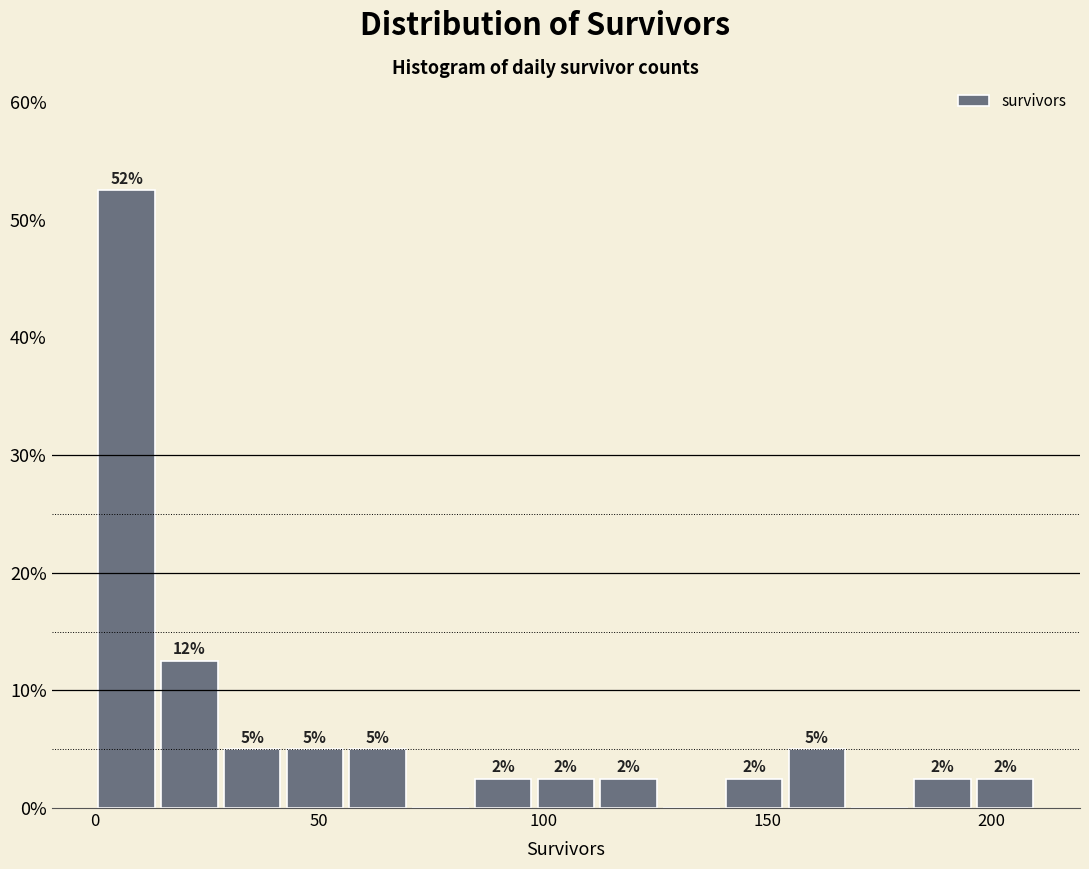

Around what value on the x-axis is the tallest bar? Give the approximate position of its centre, as read against the axis.

5